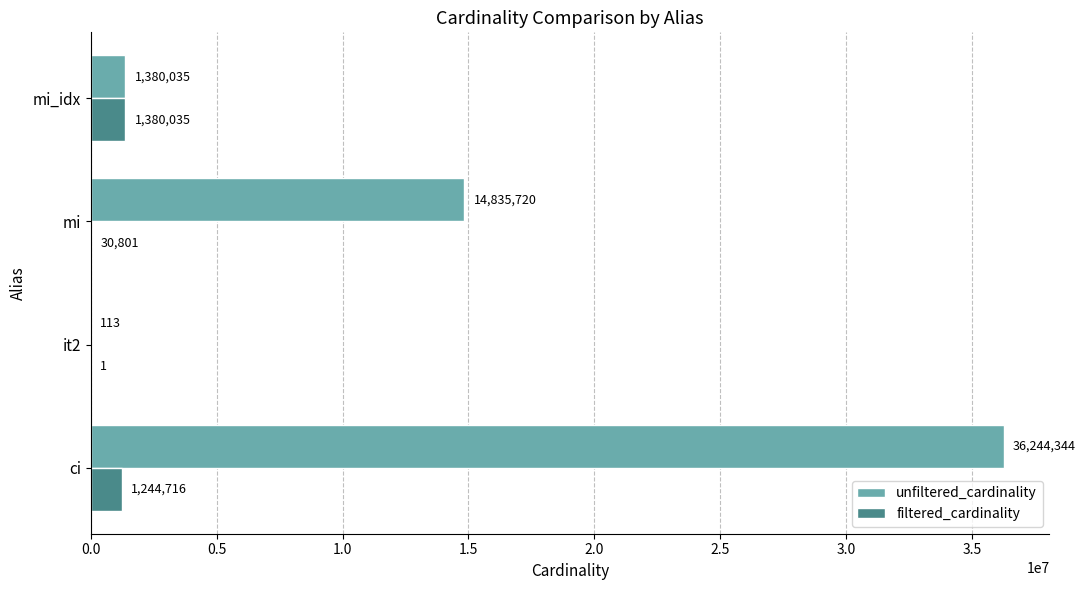

Between ci and it2, which series saw the biggest shift?

unfiltered_cardinality